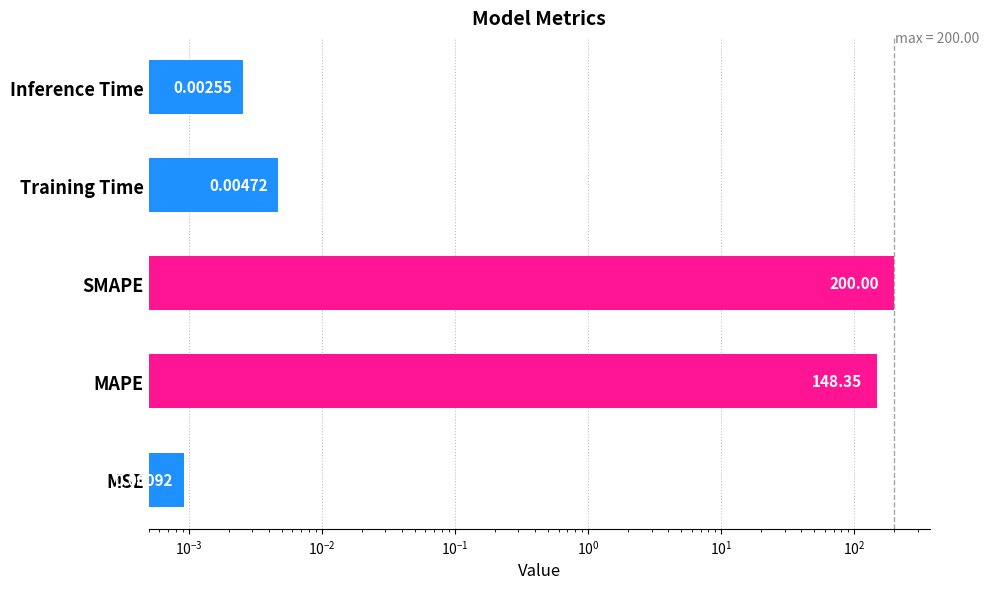

Reading left to right, extract all data points from this chart.

0.0	148.4	200.0	0.0	0.0